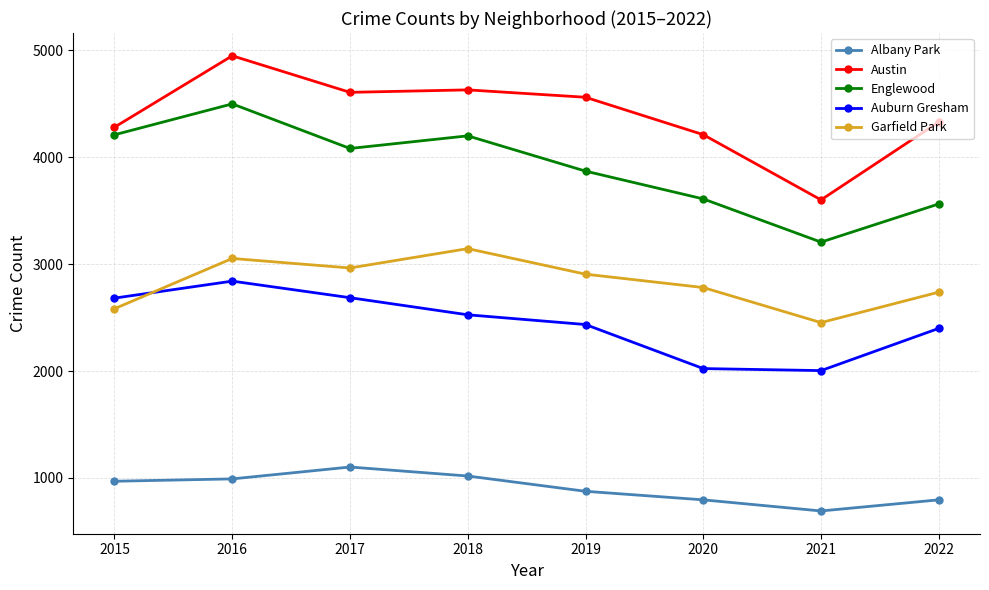

At how many categories does at least one series exceed 3111?

8